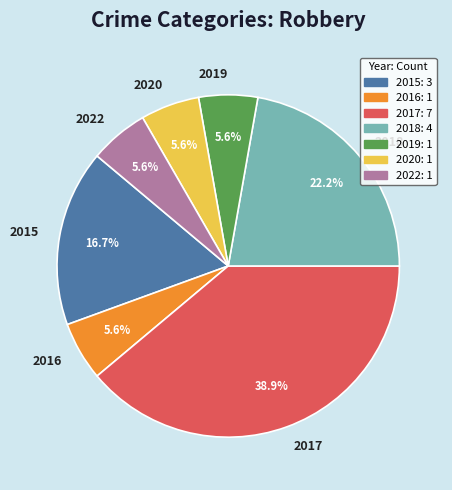

What percentage is the 2022 slice, to the nearest percent?

6%